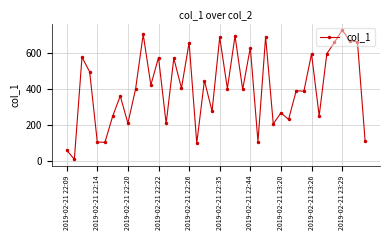

What is the sum of all values?

16271.5